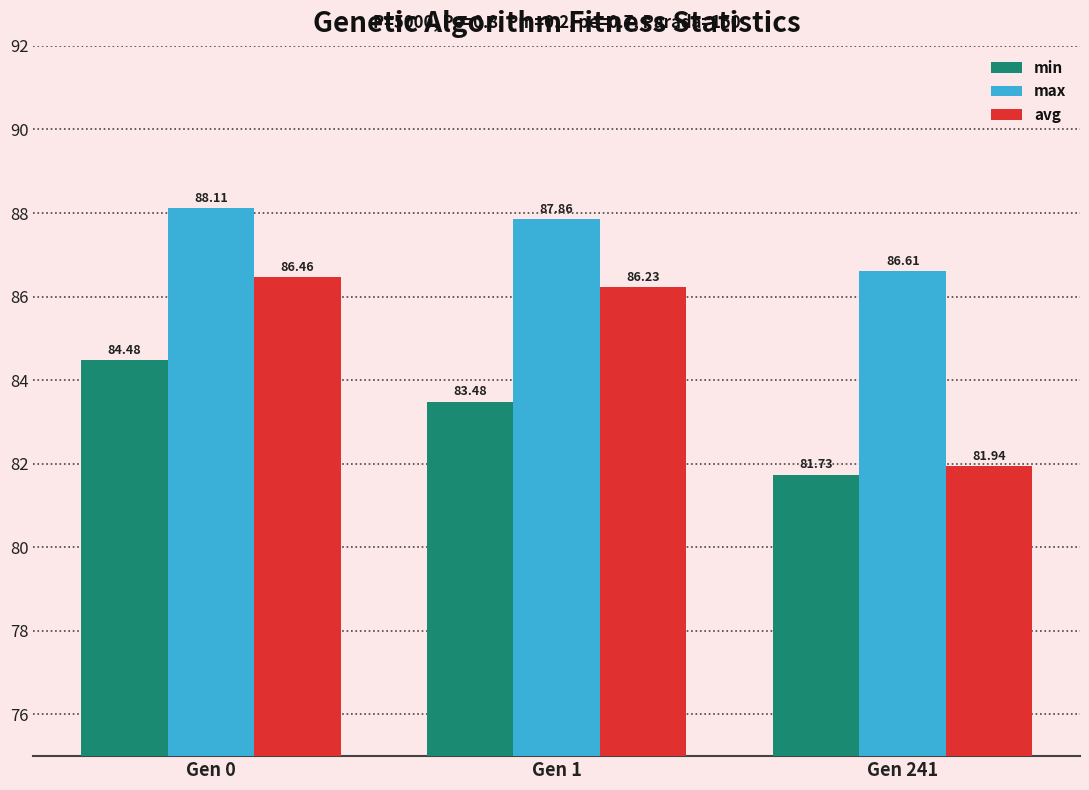

What is the average value of the max series?

87.5